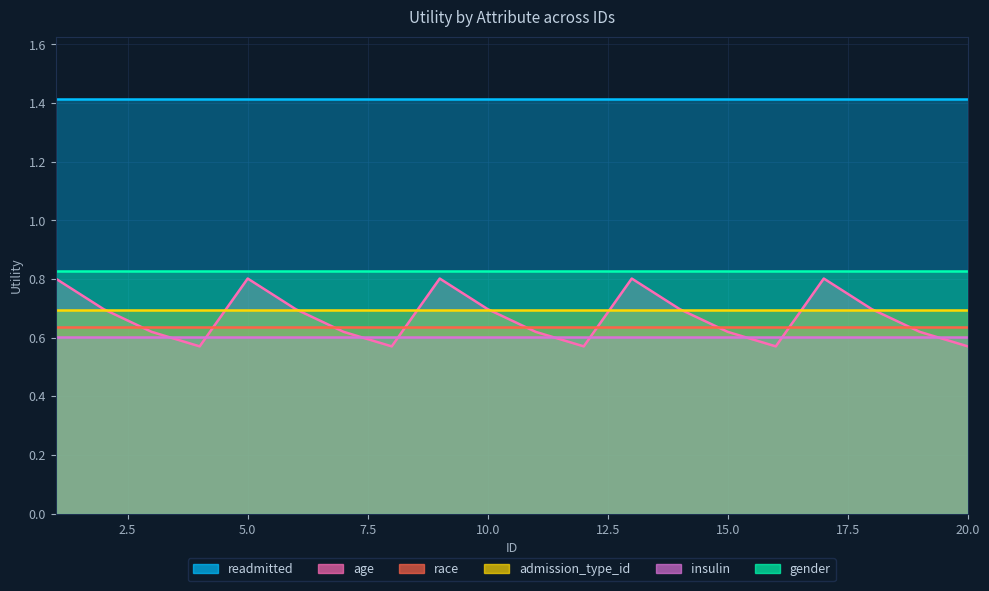

True or false: insulin and race cross at least once.

False